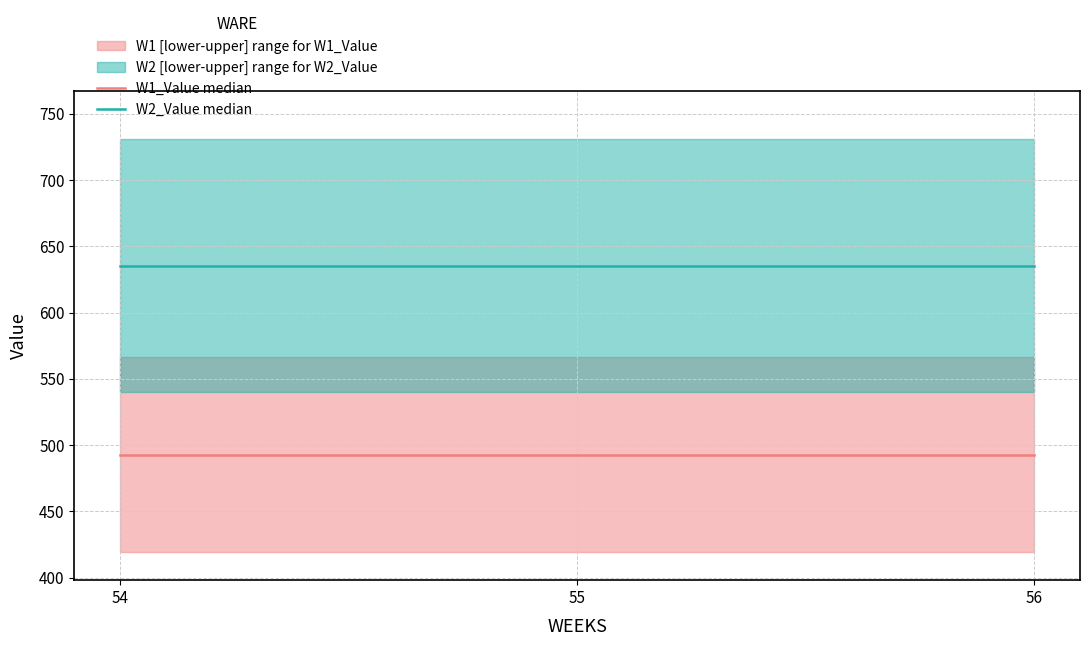

Does the chart display data point markers on the line(s)?

No